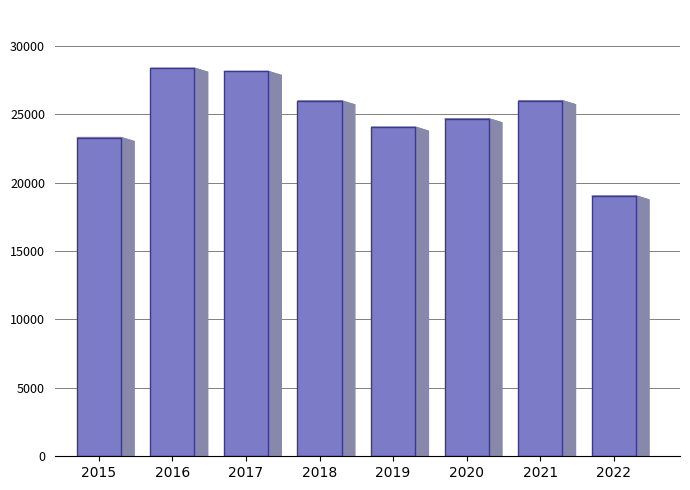

The chart shows a value of 43889 at 2017. True or false?

False